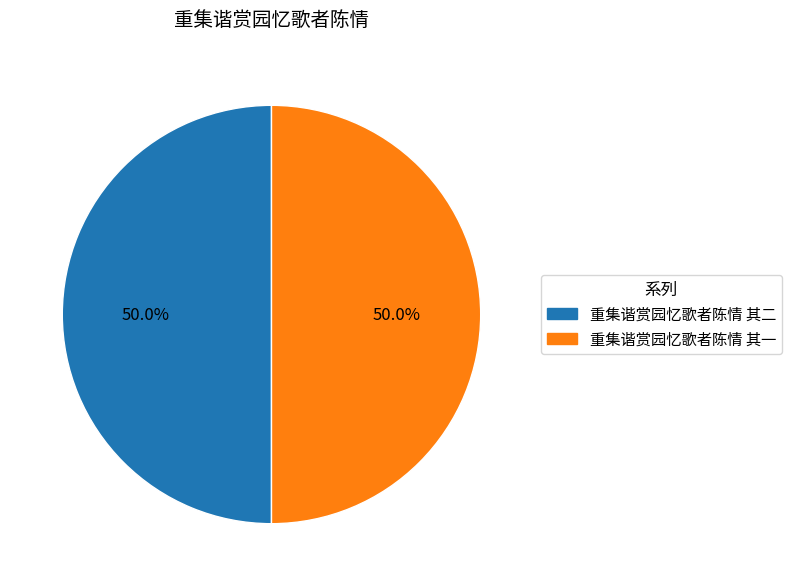

What percentage is the 重集谐赏园忆歌者陈情 其一 slice, to the nearest percent?

50%